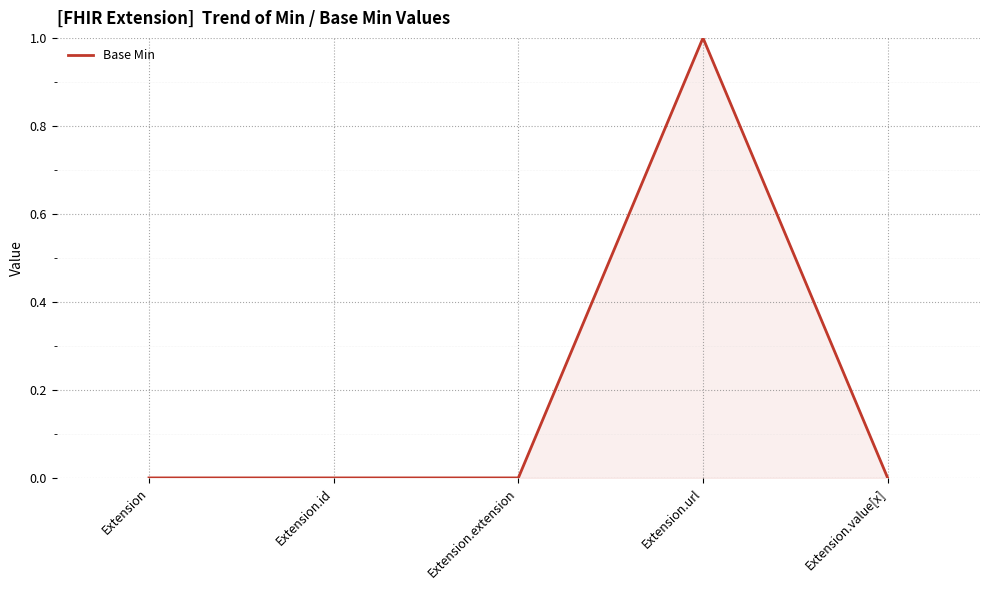

Is it true that the value at Extension.url is 1?

True